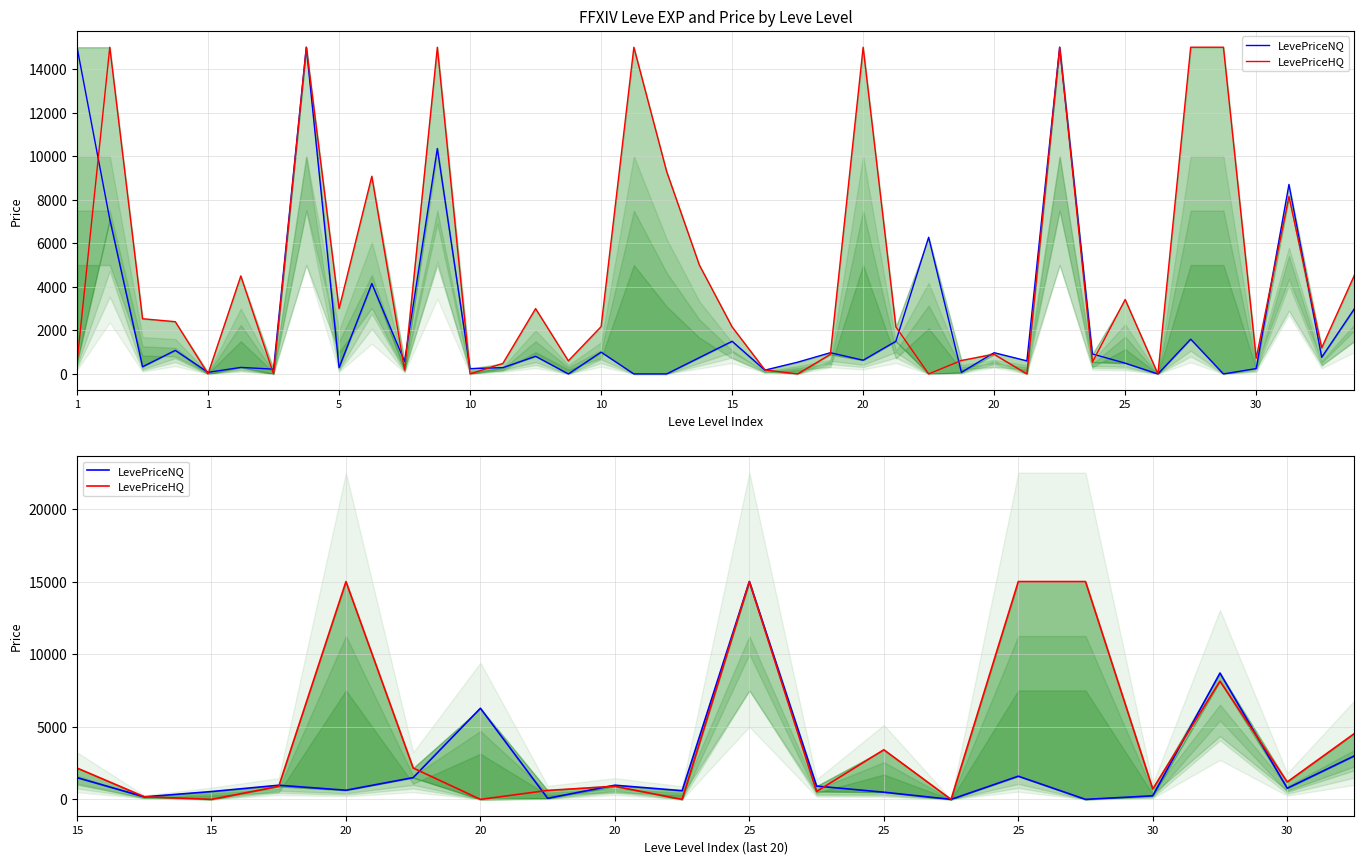

What is the difference between the maximum and minimum values in the LevePriceNQ series?

15000.0